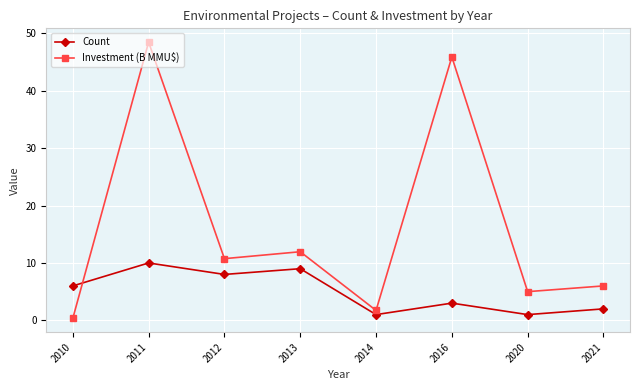

What is the difference between the second highest and minimum values in the Investment (B MMU$) series?

45.6